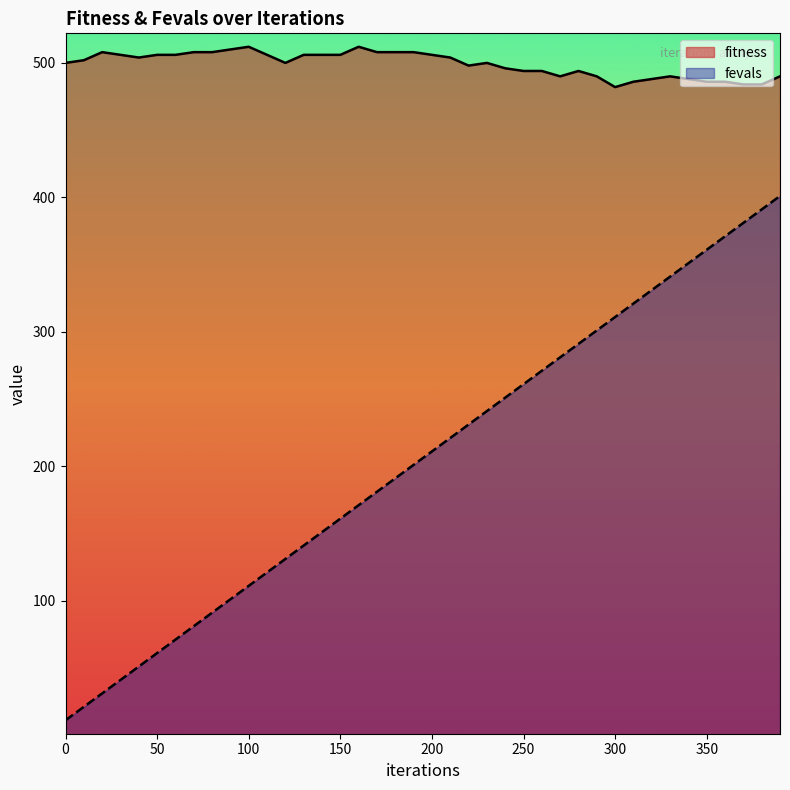

How many lines are shown in the chart?

2